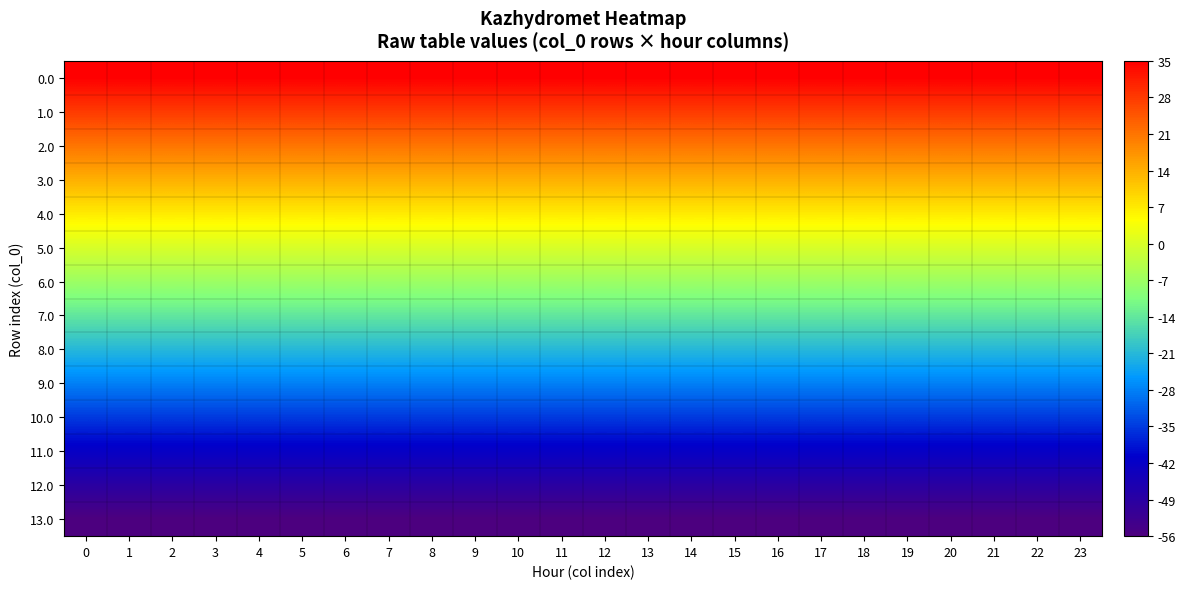

What is the smallest value displayed?

-56